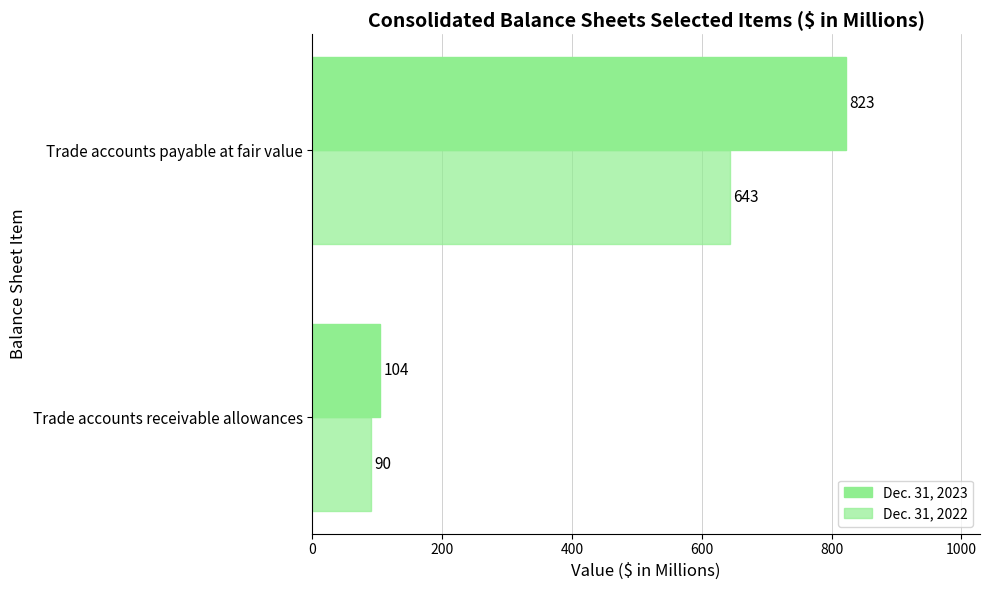

How many distinct data groups are displayed?

2